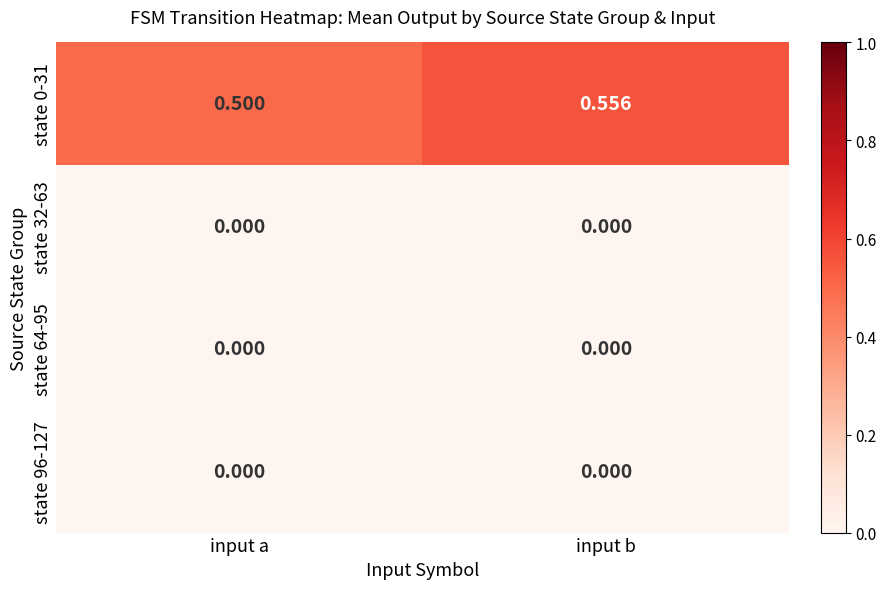

Between input a and input b, which series saw the biggest shift?

state 0-31